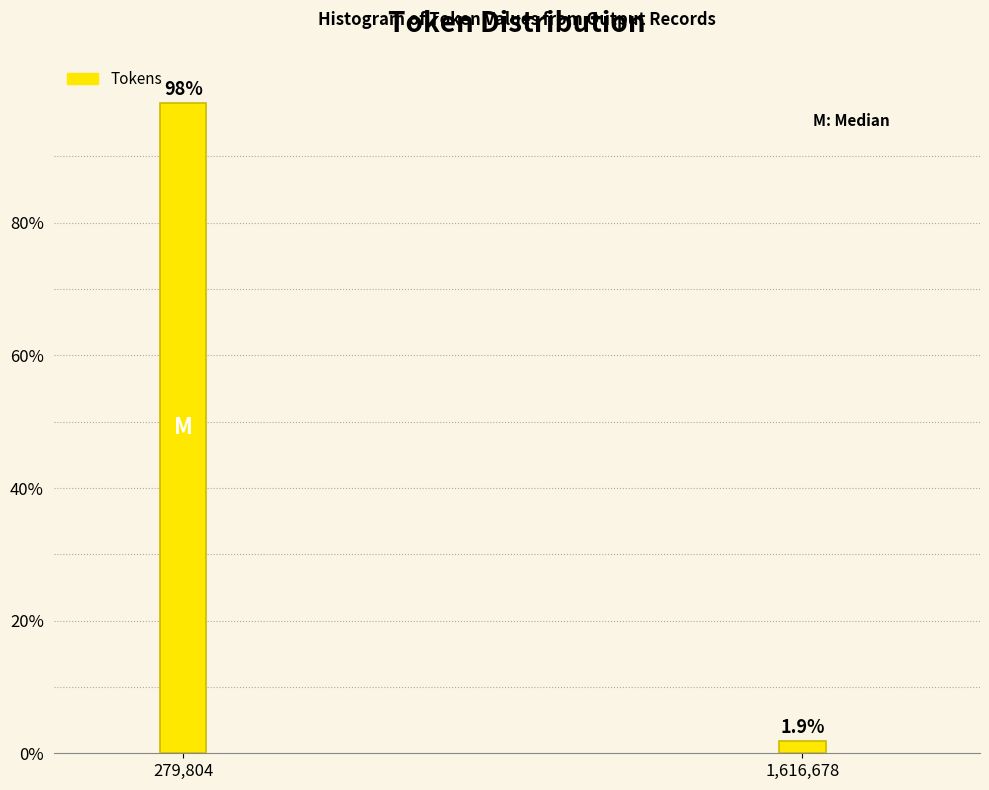

Reading left to right, extract all data points from this chart.

279,804=98.1	1,616,678=1.9